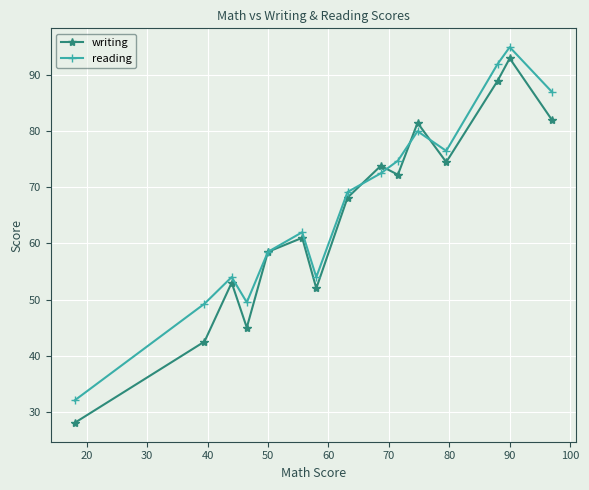

Which series ends up on top after the final intersection of reading and writing?

reading